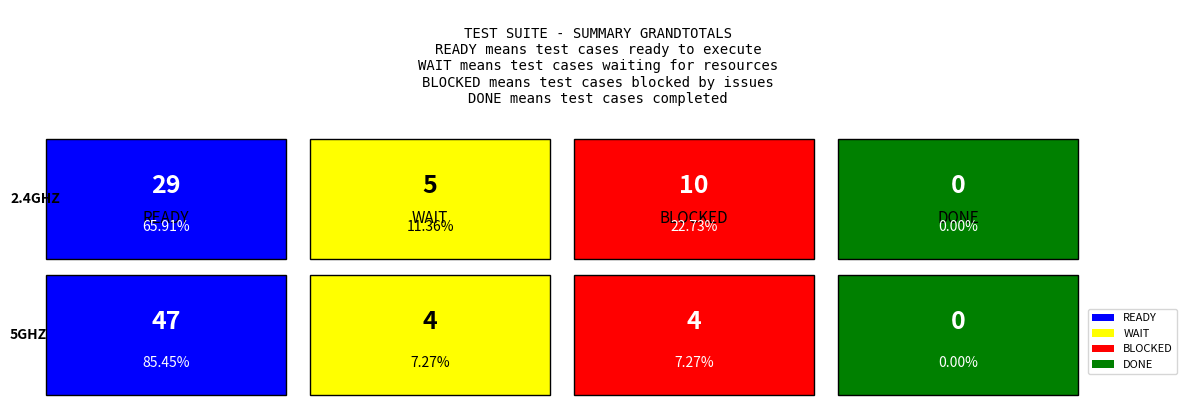

How many bars are there in total?

8